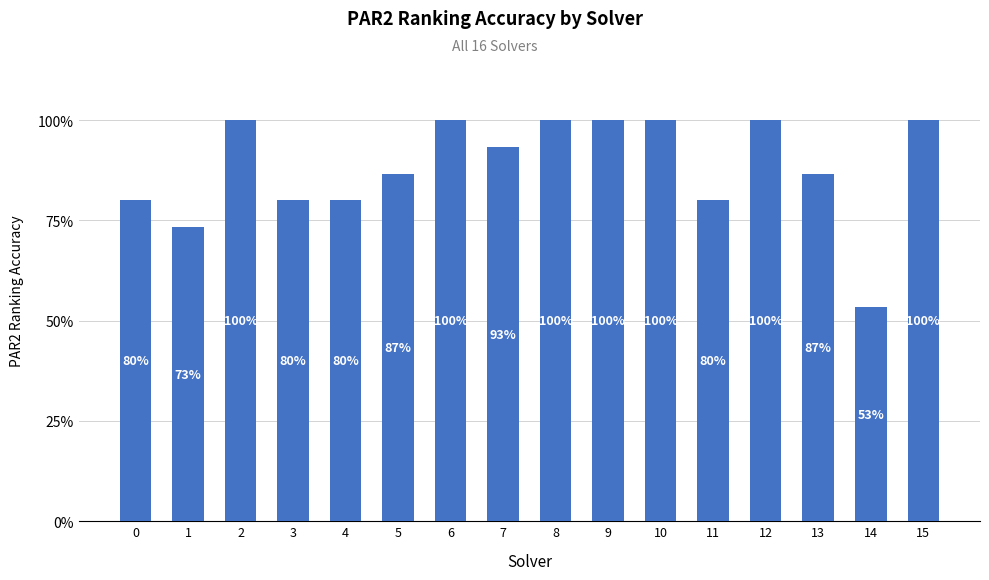

Are the bars horizontal?

No